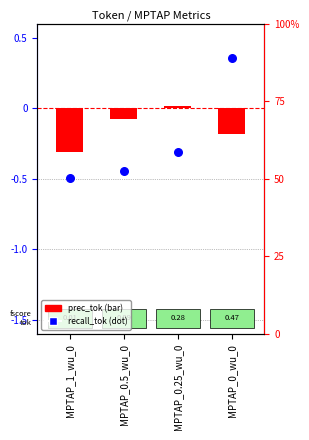

Which series contains the lowest Y value?

recall_tok (centered)